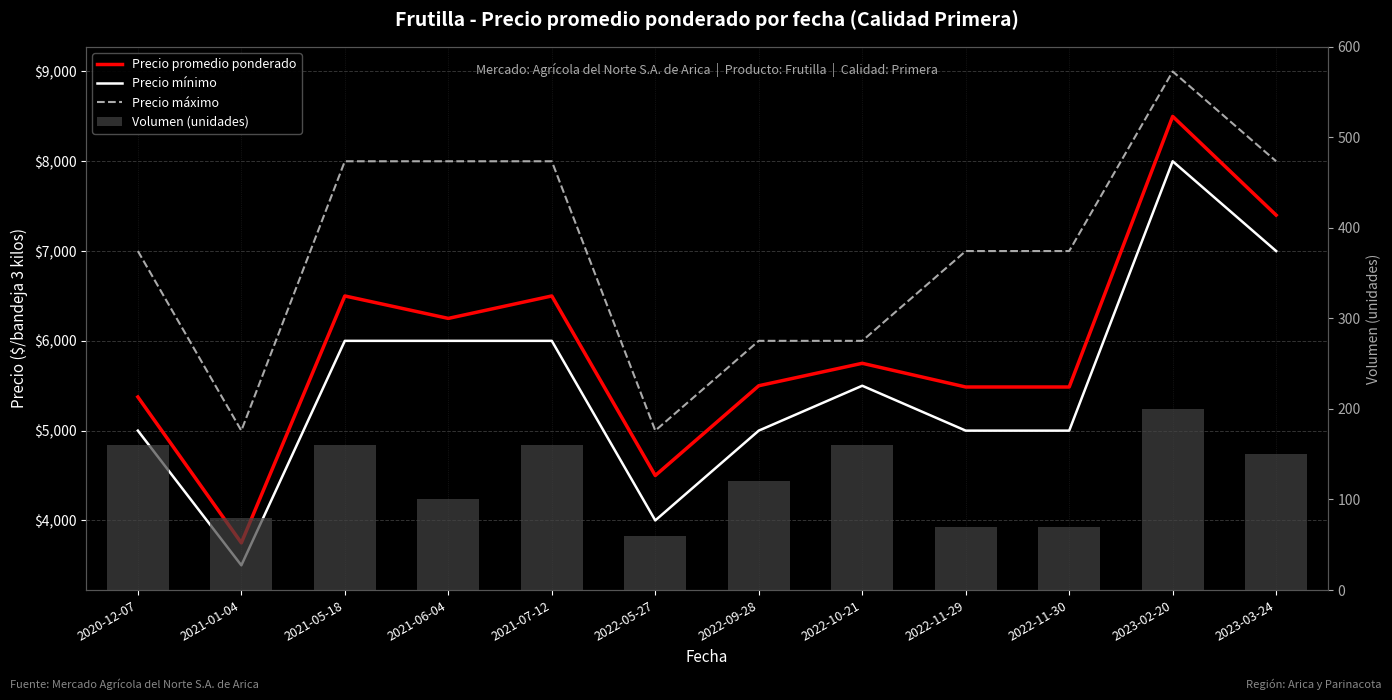

Reading left to right, transcribe all the data shown in this chart.

Precio promedio ponderado: 2020-12-07=5375	2021-01-04=3750	2021-05-18=6500	2021-06-04=6250	2021-07-12=6500	2022-05-27=4500	2022-09-28=5500	2022-10-21=5750	2022-11-29=5486	2022-11-30=5486	2023-02-20=8500	2023-03-24=7400
Precio mínimo: 2020-12-07=5000	2021-01-04=3500	2021-05-18=6000	2021-06-04=6000	2021-07-12=6000	2022-05-27=4000	2022-09-28=5000	2022-10-21=5500	2022-11-29=5000	2022-11-30=5000	2023-02-20=8000	2023-03-24=7000
Precio máximo: 2020-12-07=7000	2021-01-04=5000	2021-05-18=8000	2021-06-04=8000	2021-07-12=8000	2022-05-27=5000	2022-09-28=6000	2022-10-21=6000	2022-11-29=7000	2022-11-30=7000	2023-02-20=9000	2023-03-24=8000
Volumen (unidades): 2020-12-07=160	2021-01-04=80	2021-05-18=160	2021-06-04=100	2021-07-12=160	2022-05-27=60	2022-09-28=120	2022-10-21=160	2022-11-29=70	2022-11-30=70	2023-02-20=200	2023-03-24=150